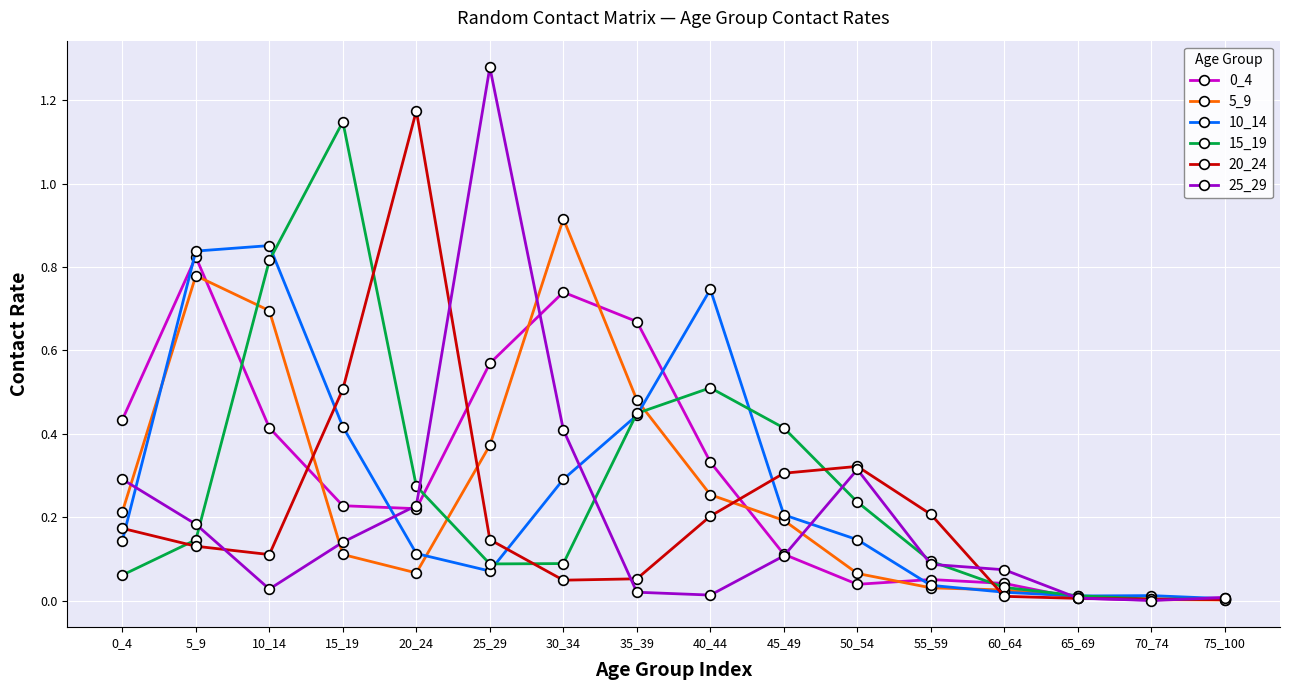

At which category does the chart reach its peak across all series?

25_29